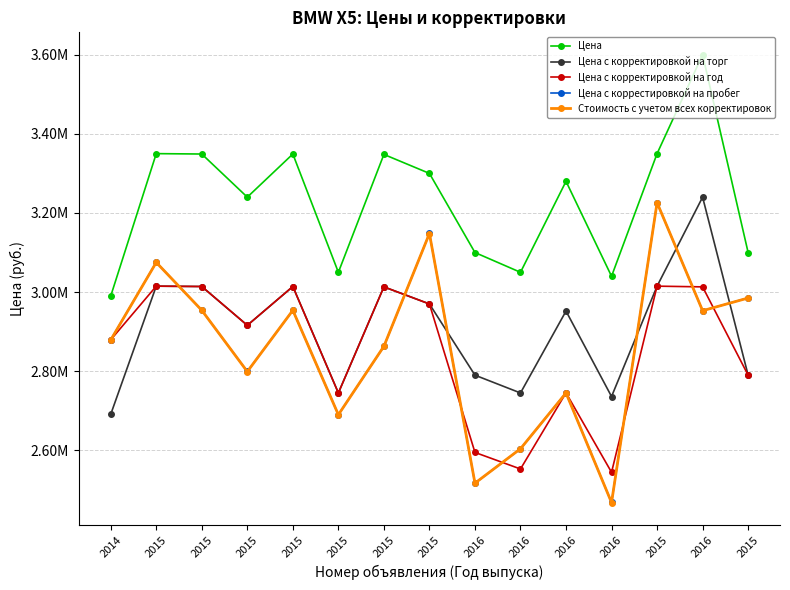

What are all the series names shown in the legend?

Цена, Цена с корректировкой на торг, Цена с корректировкой на год, Цена с коррестировкой на пробег, Стоимость с учетом всех корректировок